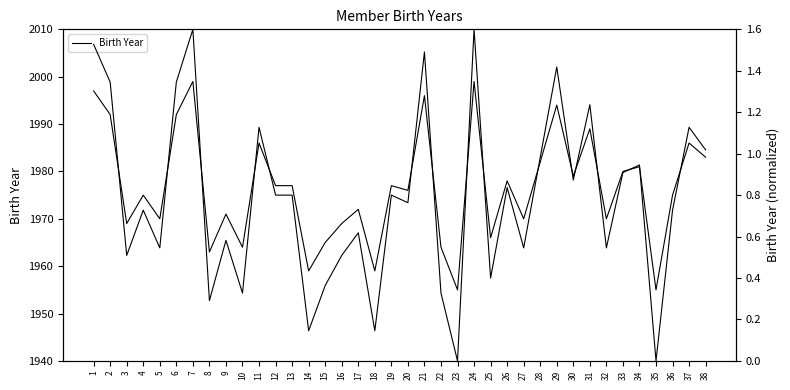

The Birth Year (scaled) series shows 0.5 at 3. True or false?

True